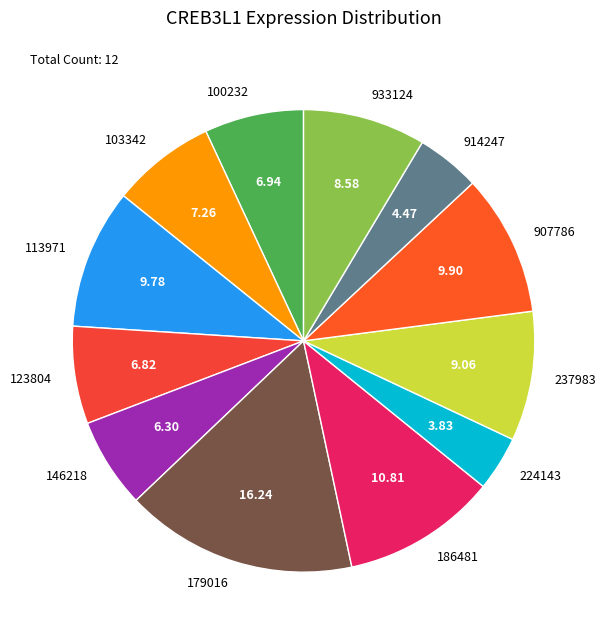

How many slices are in this pie chart?

12